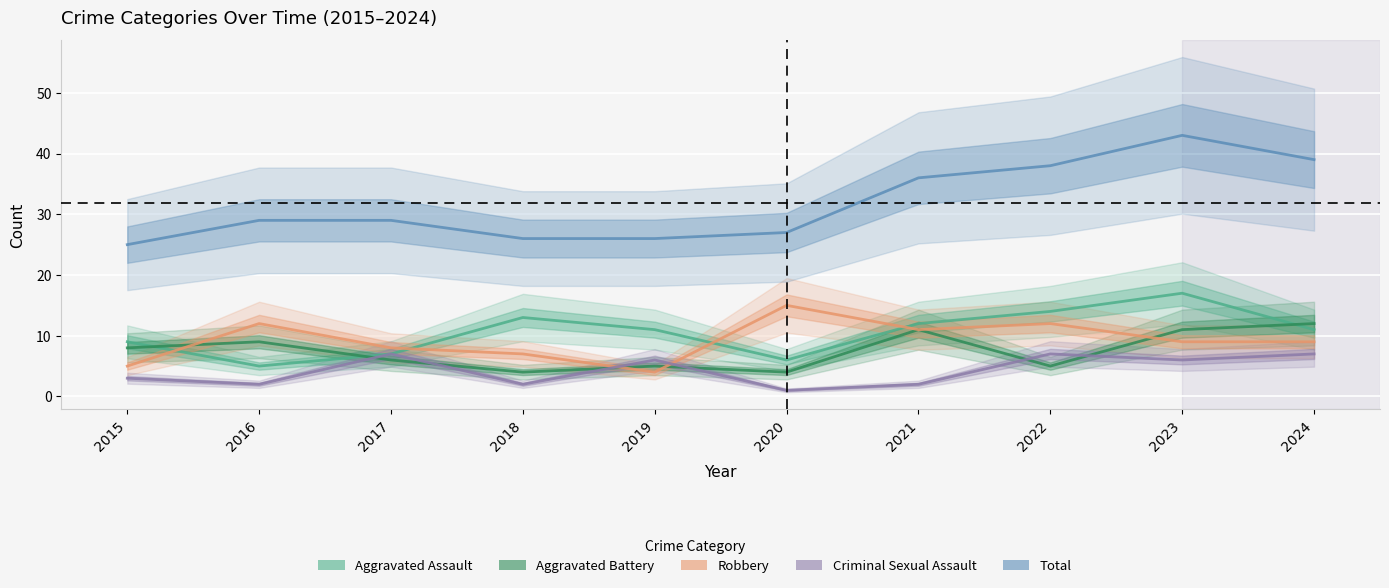

Is this an area chart (filled region under the line)?

No